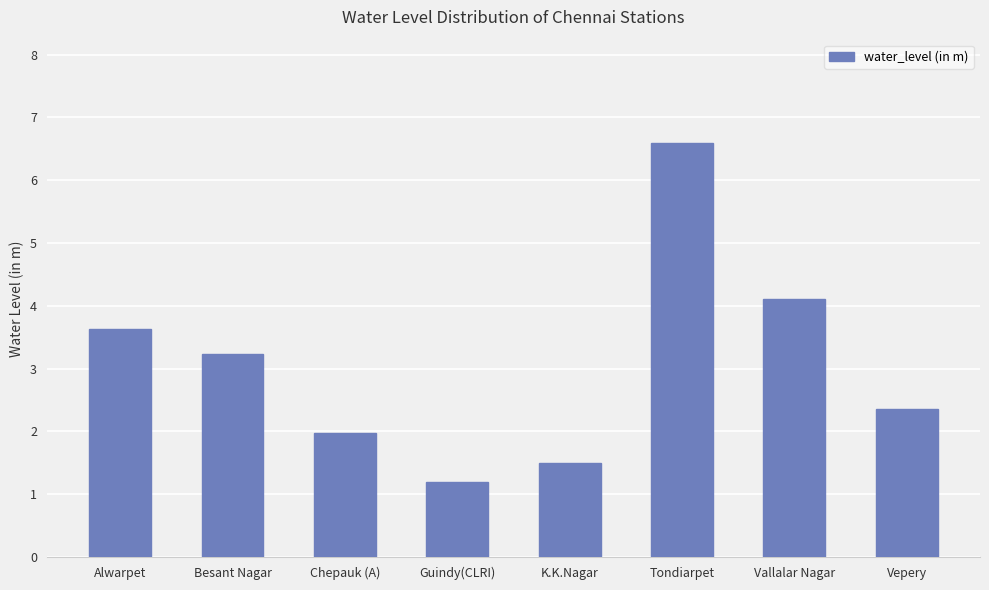

How many values exceed 3?

4